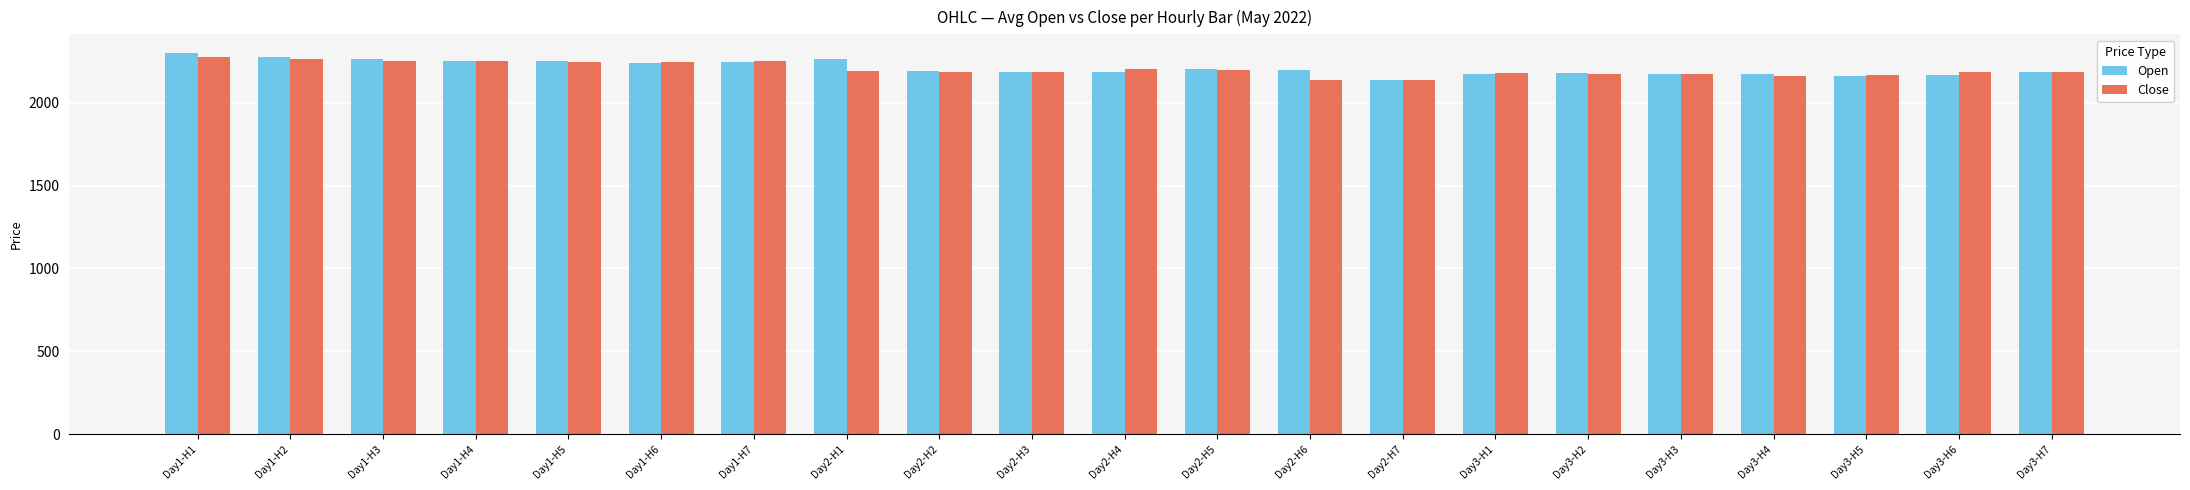

Count the number of data series in this chart.

2